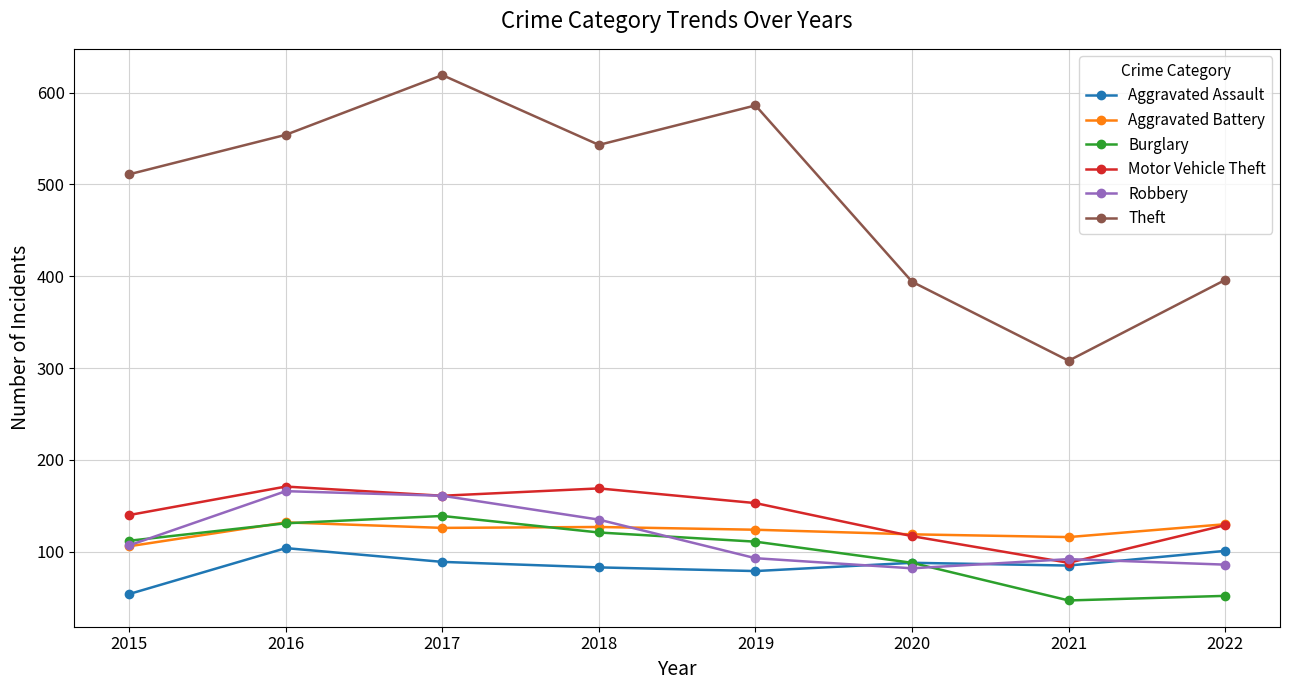

What are all the series names shown in the legend?

Aggravated Assault, Aggravated Battery, Burglary, Motor Vehicle Theft, Robbery, Theft